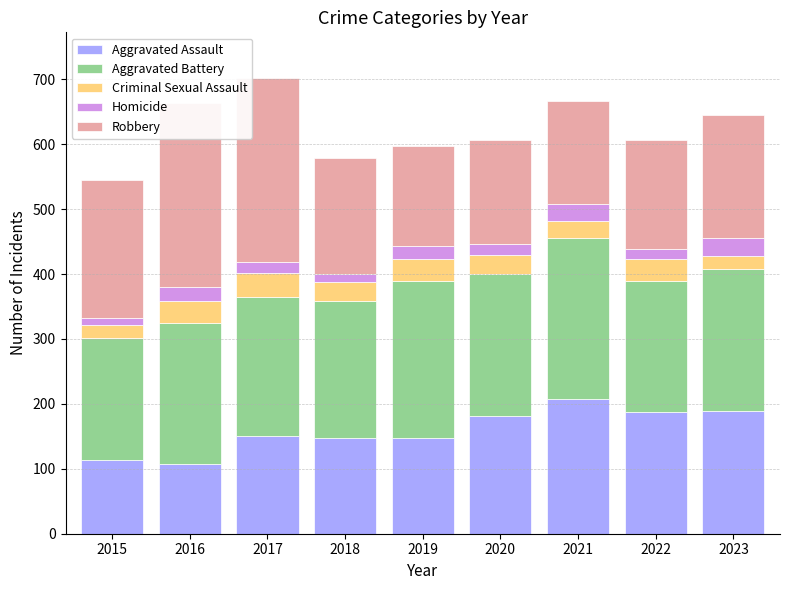

Which category has the highest value in the Aggravated Assault series?

2021